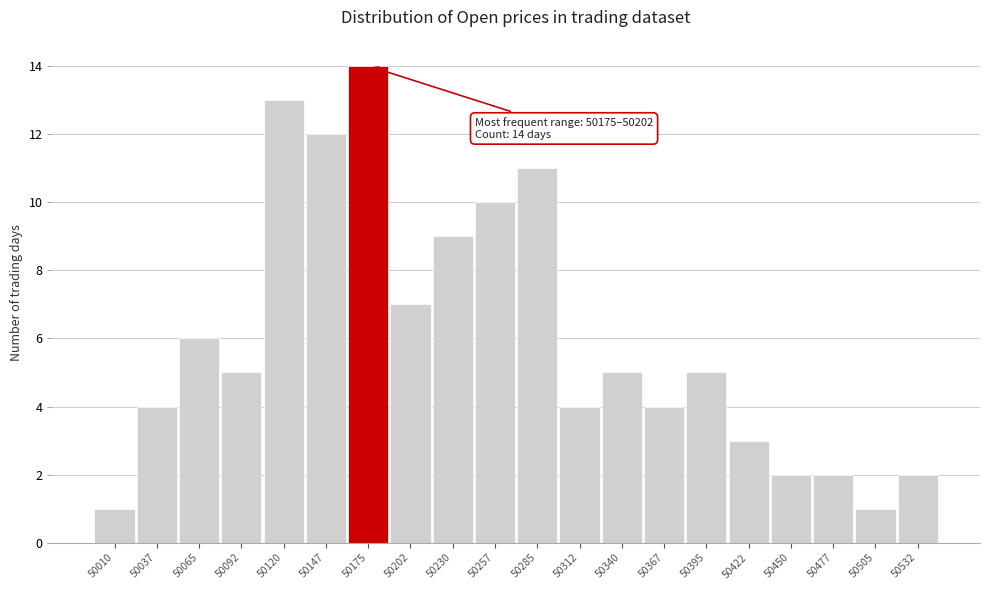

Reading left to right, transcribe all the data shown in this chart.

1	4	6	5	13	12	14	7	9	10	11	4	5	4	5	3	2	2	1	2